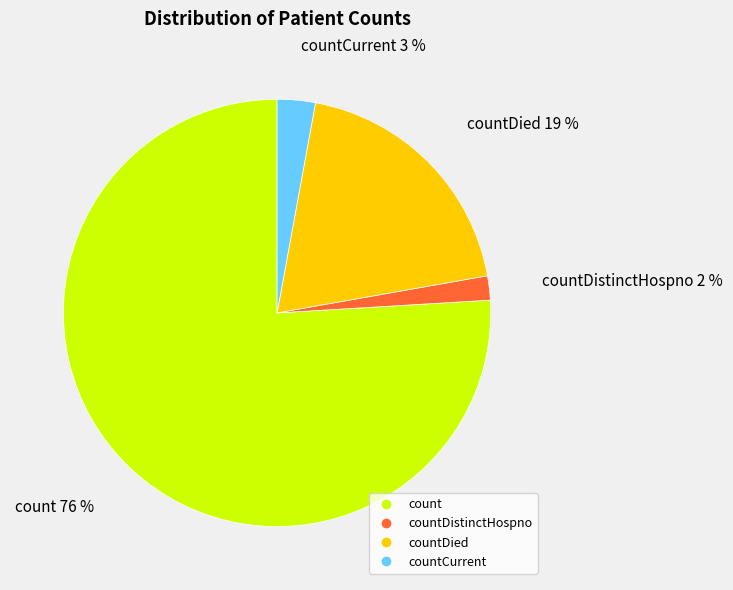

Count the number of slices in the pie.

4